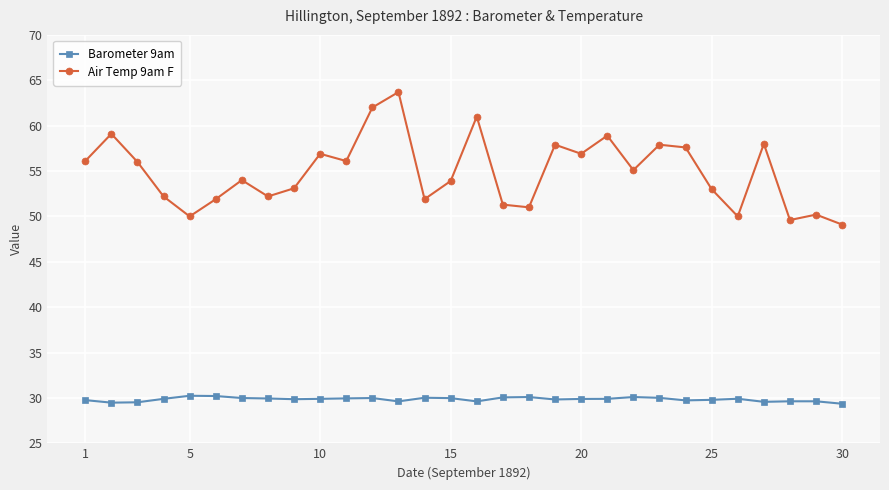

True or false: Air Temp 9am F and Barometer 9am cross at least once.

False